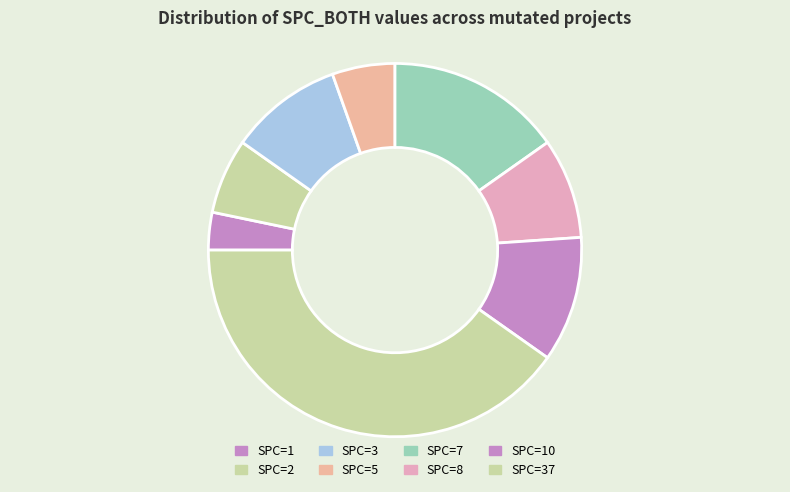

Count the number of slices in the pie.

8